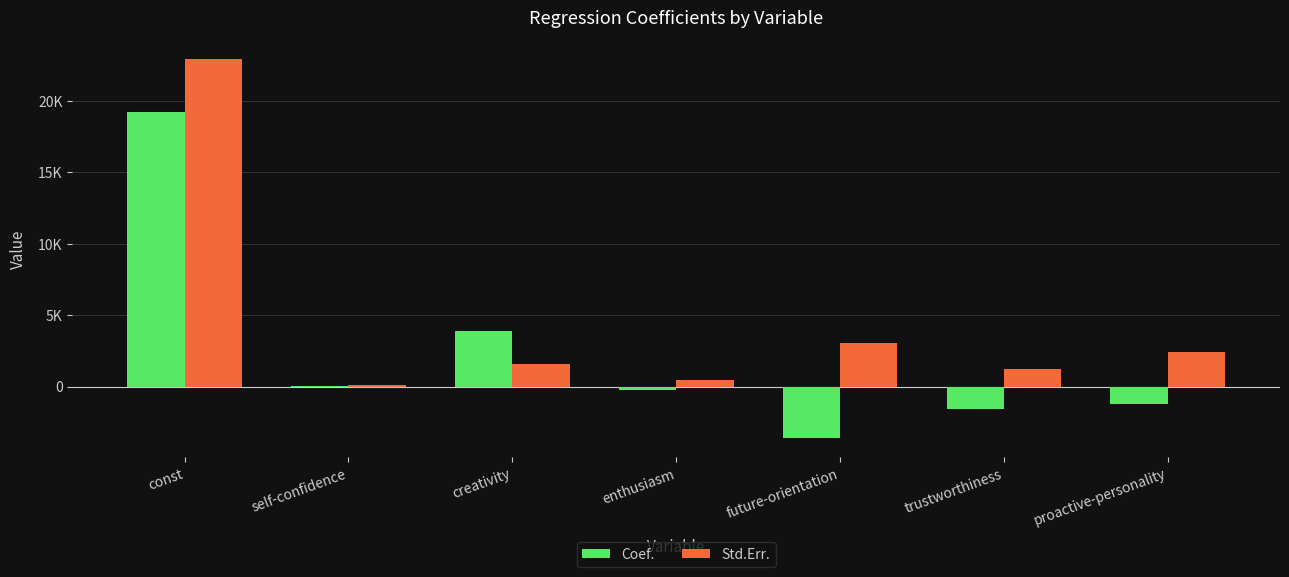

What is the difference between the Coef. values at self-confidence and future-orientation?

3629.5